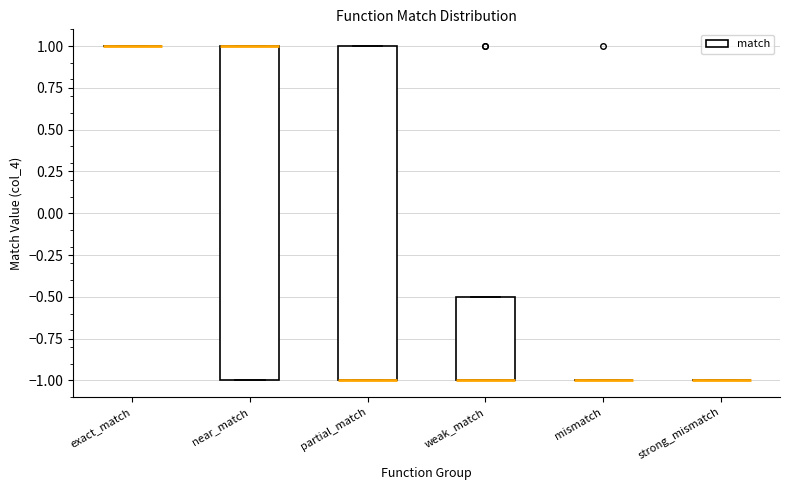

Reading left to right, transcribe this box plot: for each box, give where its median line is, the range the box spans, and where its two whiskers end, as read against the y-axis. The values are not printed on the chart, so give them approximately, as read against the axis.

exact_match: box collapsed to a line at 1.0, whiskers 1.0 to 1.0
near_match: median 1.0 (drawn on the box's upper edge), box -1.0 to 1.0, whiskers -1.0 to 1.0
partial_match: median -1.0 (drawn on the box's lower edge), box -1.0 to 1.0, whiskers -1.0 to 1.0
weak_match: median -1.0 (drawn on the box's lower edge), box -1.0 to -0.5, whiskers -1.0 to -0.5
mismatch: box collapsed to a line at -1.0, whiskers -1.0 to -1.0
strong_mismatch: box collapsed to a line at -1.0, whiskers -1.0 to -1.0